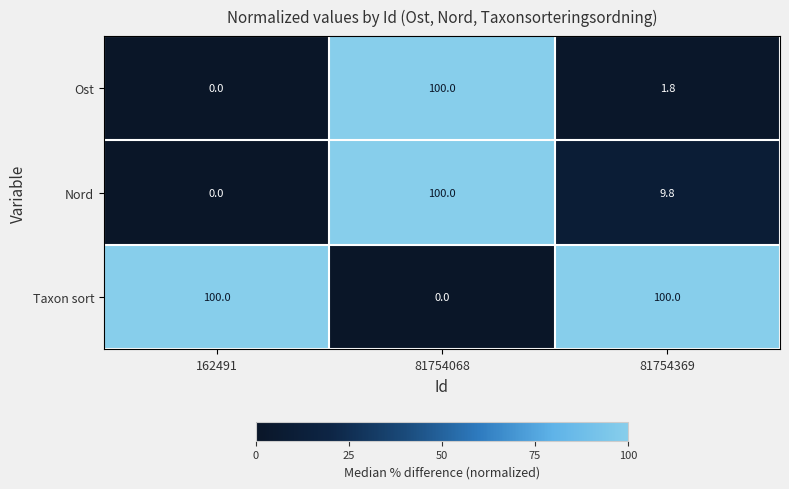

What is the total value across all series at 162491?

100.0